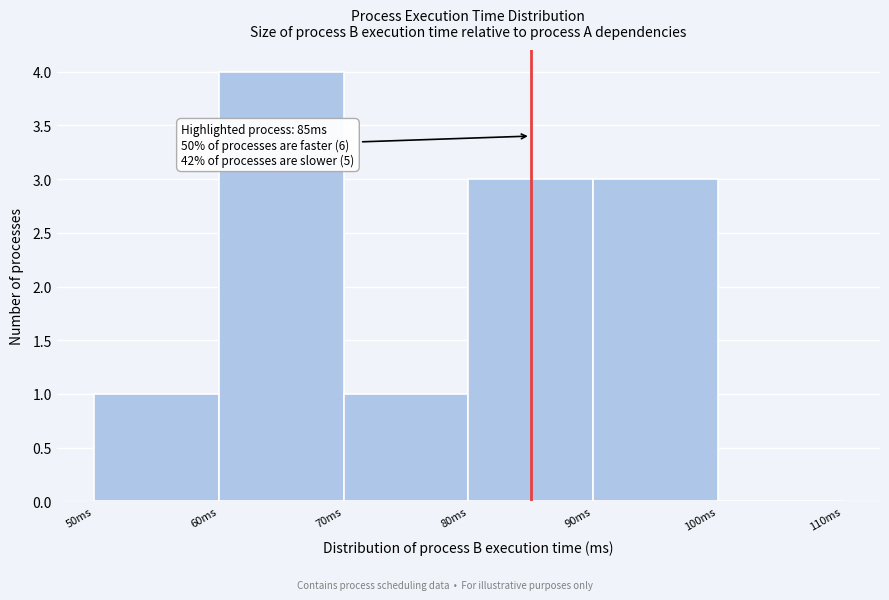

Which range on the x-axis has the tallest bar?

60 to 70